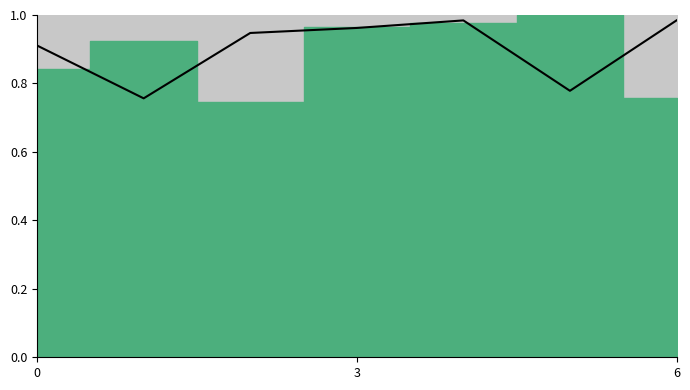

What is the smallest value displayed?

0.8